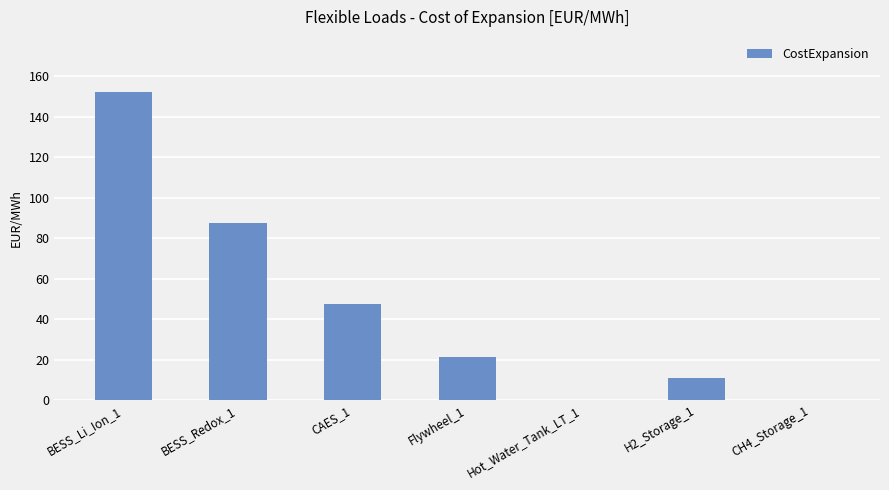

What is the ratio of the value at CAES_1 to the value at Flywheel_1?

2.2